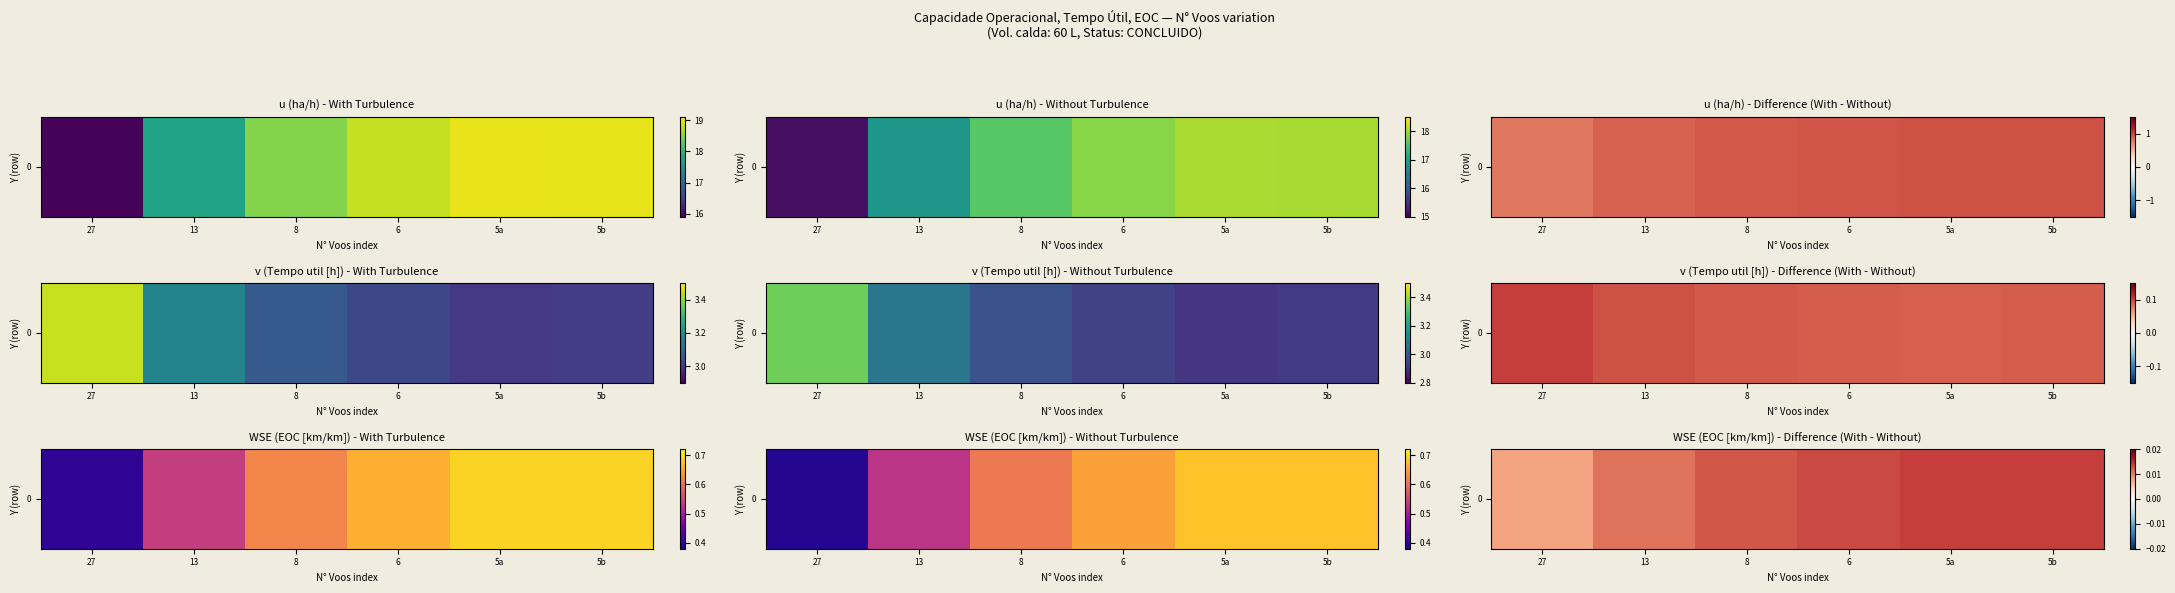

Rank the categories by value from lowest to highest.

27, 13, 8, 6, 5a, 5b